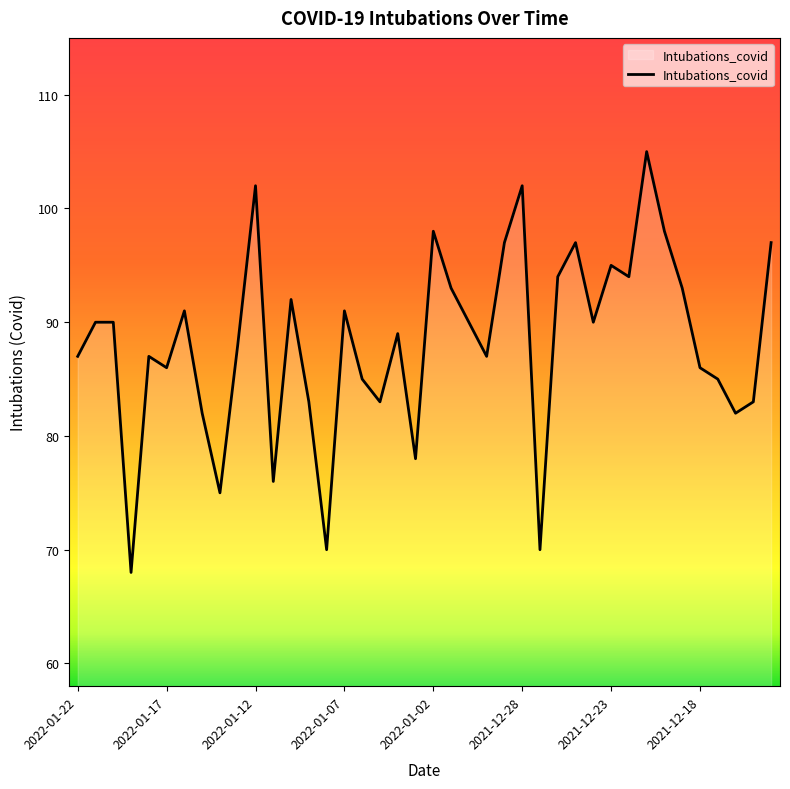

What is the greatest value displayed?

105